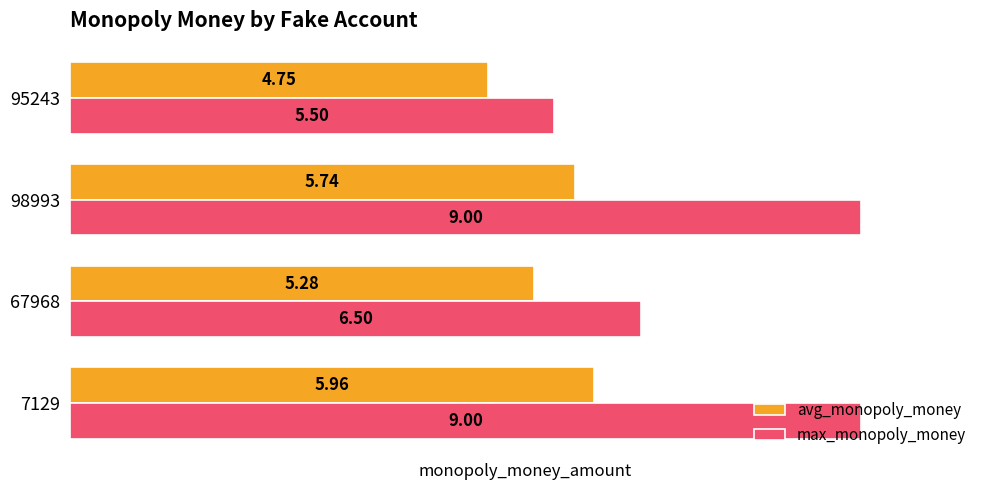

List the series in order of their peak value, highest first.

max_monopoly_money, avg_monopoly_money